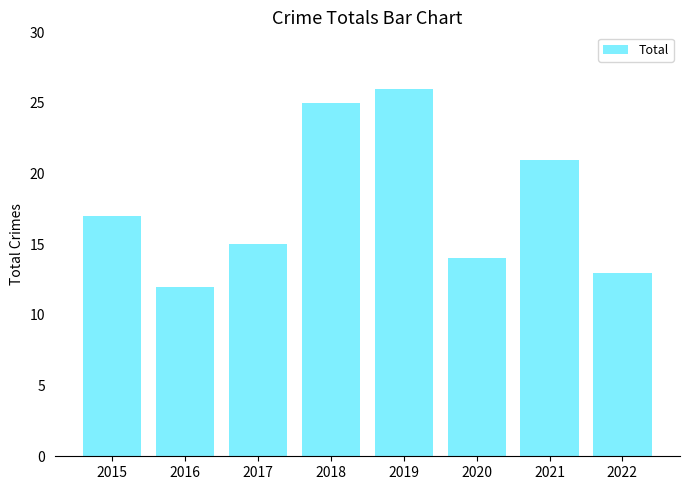

What is the greatest value displayed?

26